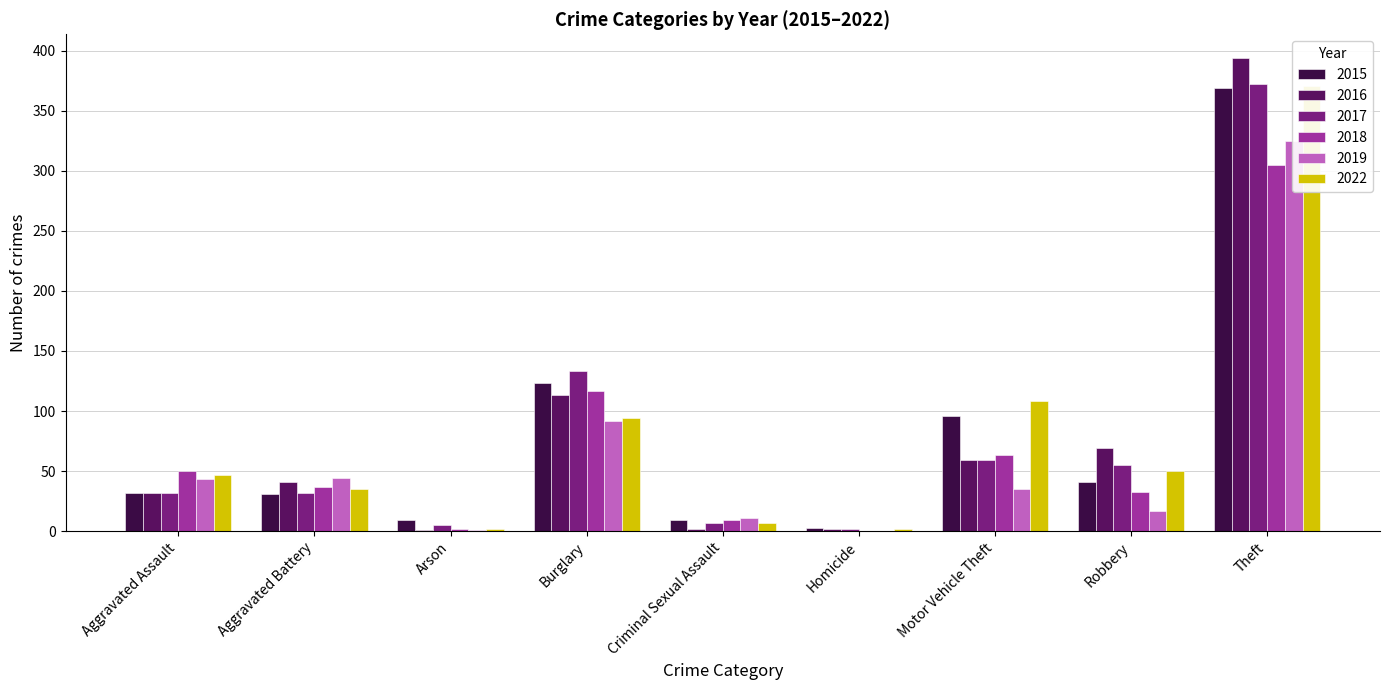

At which category does the chart reach its peak across all series?

Theft